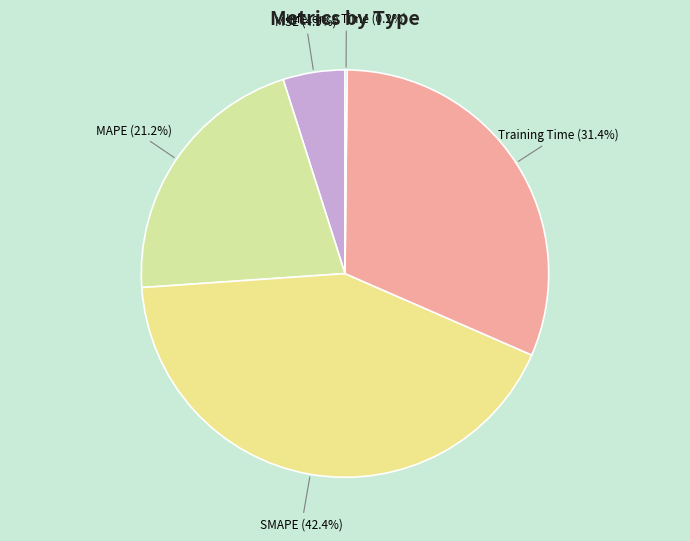

Between MAPE and SMAPE, which is larger?

SMAPE